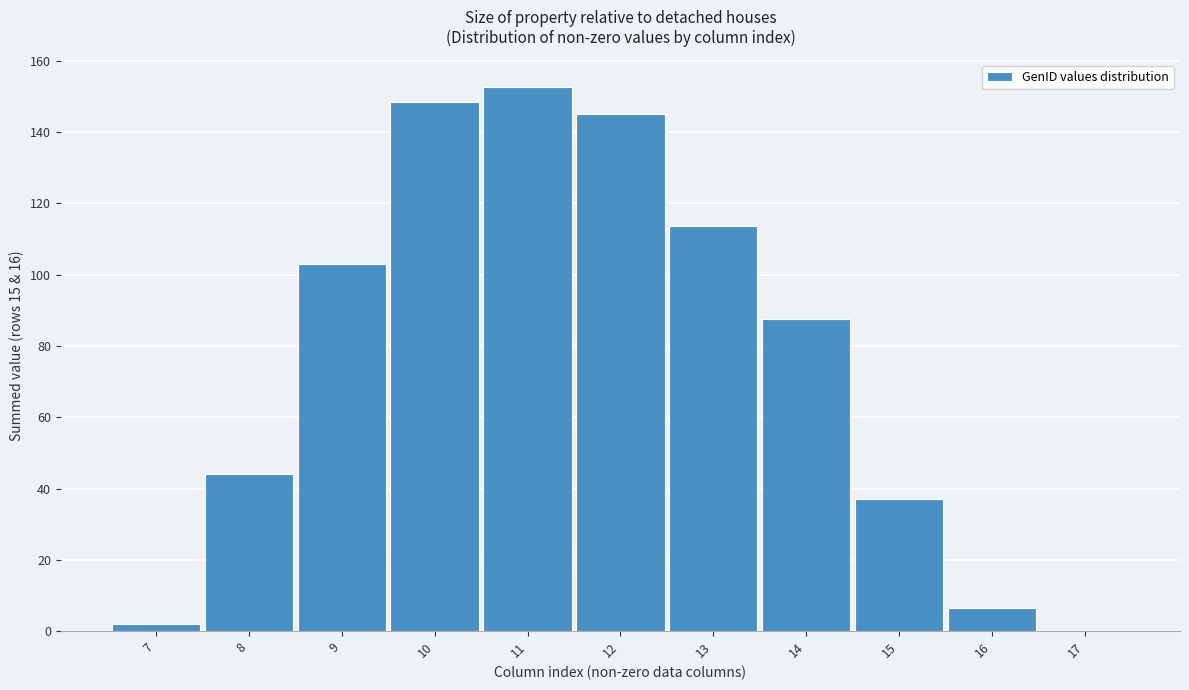

What is the ratio of the value at 12 to the value at 8?

3.3